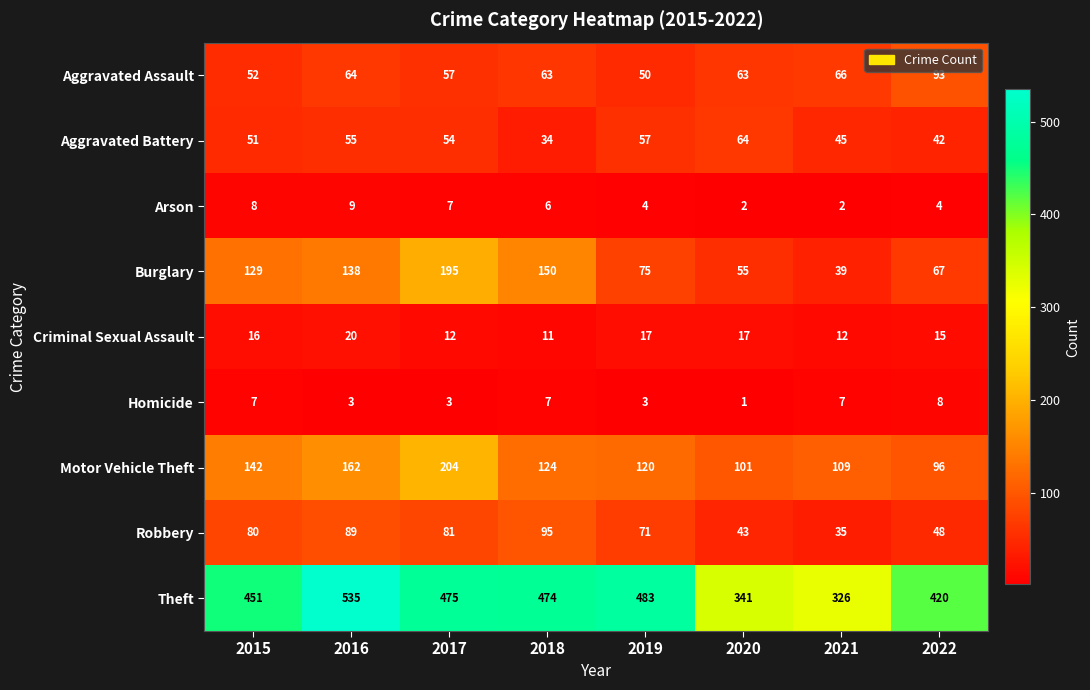

At which category does the chart reach its minimum across all series?

2020